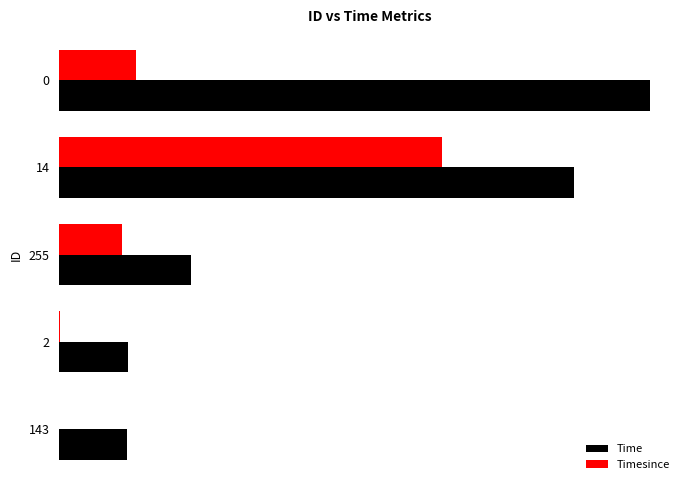

Where does the Timesince series first go above 18?

255